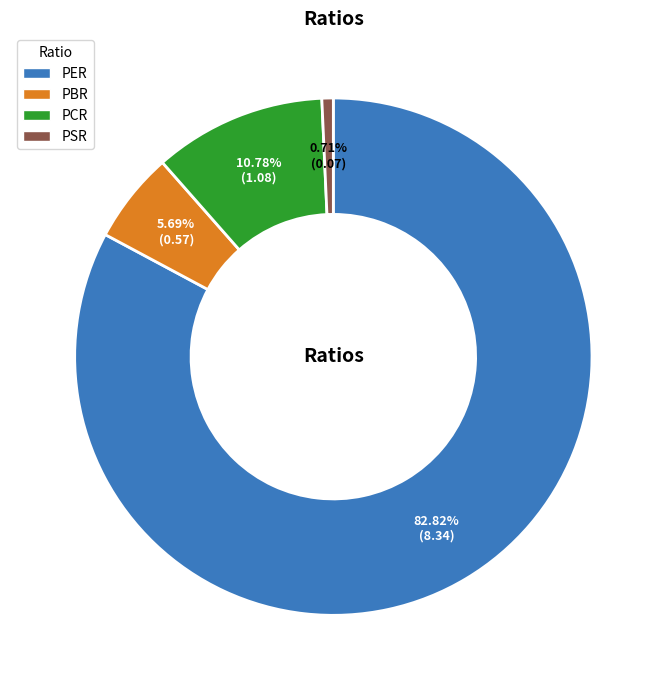

The PER slice represents 83% of the pie. True or false?

True